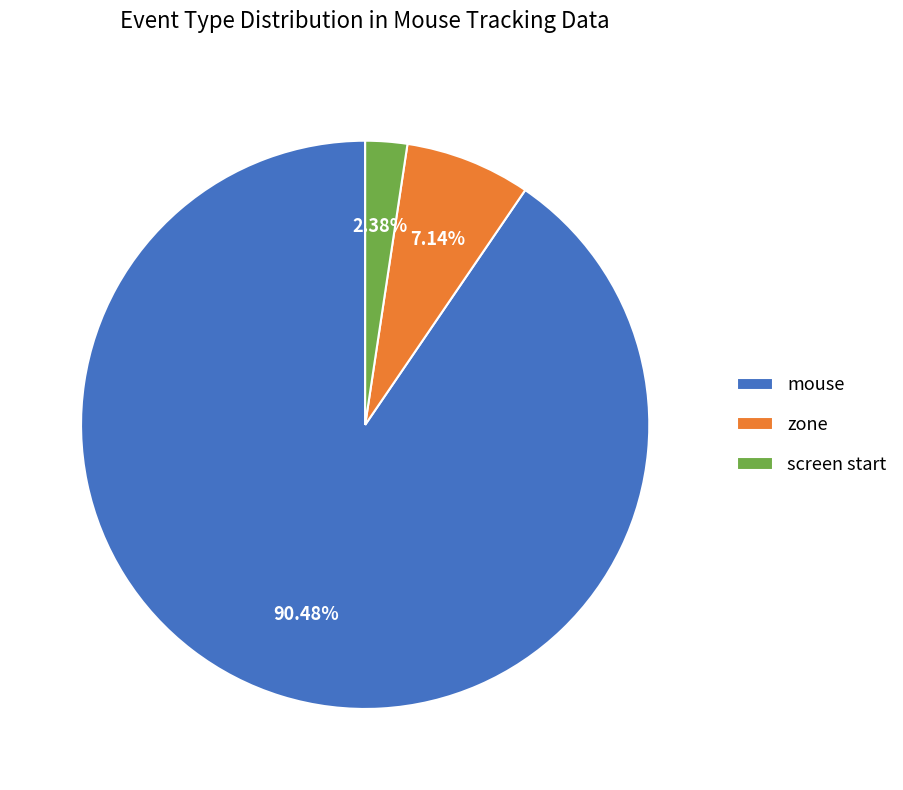

Which category has the smallest portion of the pie?

screen start